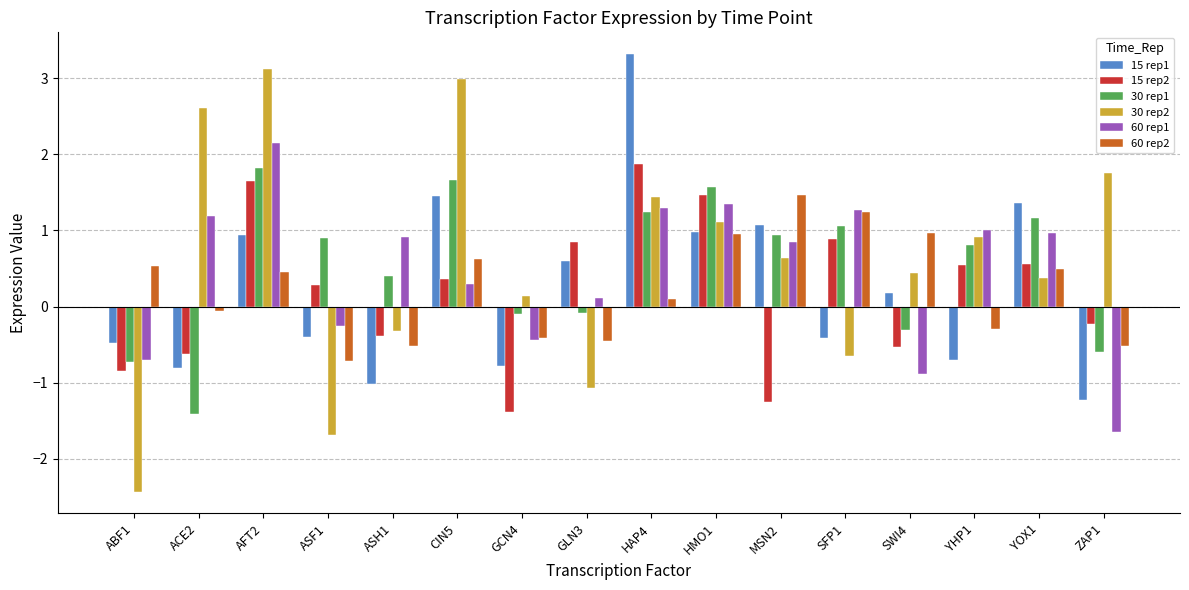

Which category has the highest value in the 15 rep1 series?

HAP4